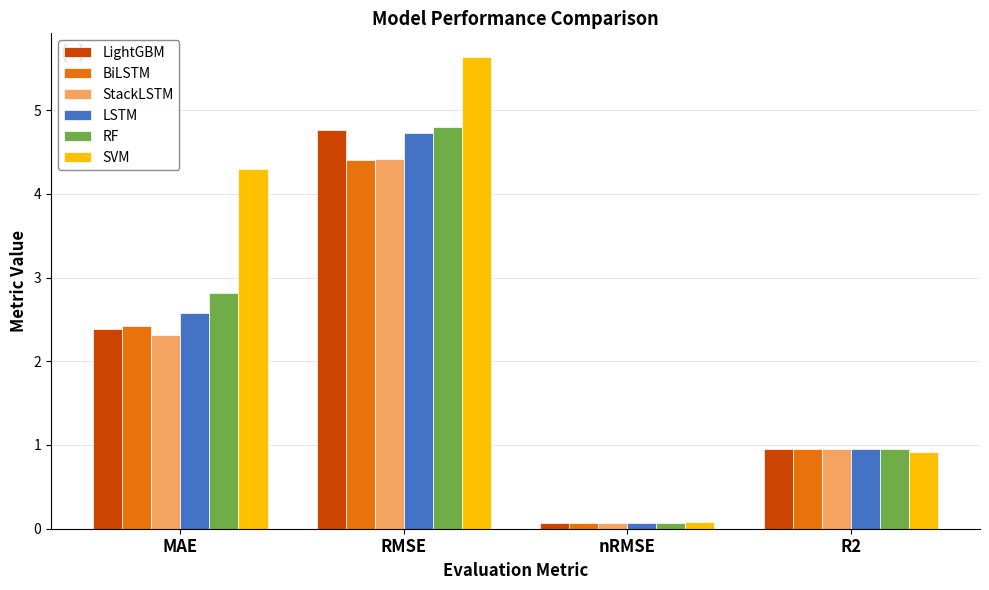

List the labels in order of StackLSTM value, largest first.

RMSE, MAE, R2, nRMSE